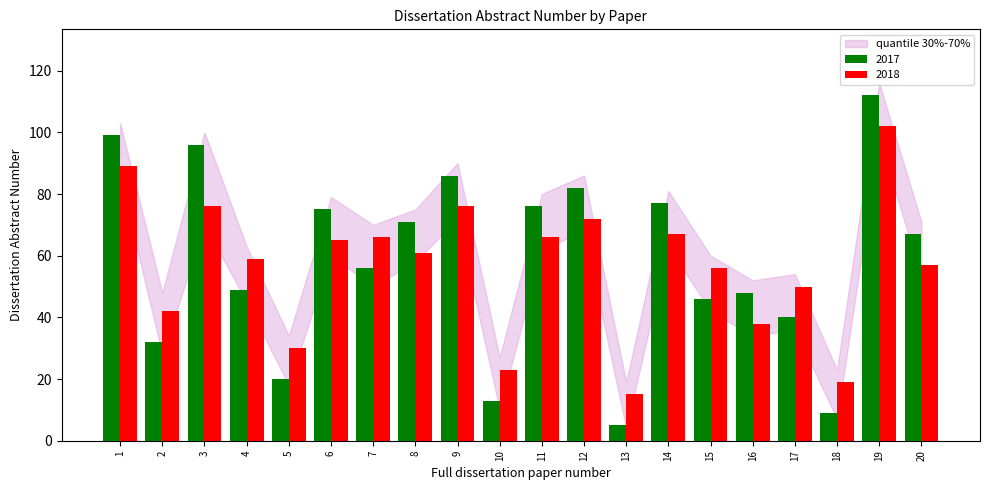

At which category is the sum across all series the highest?

19